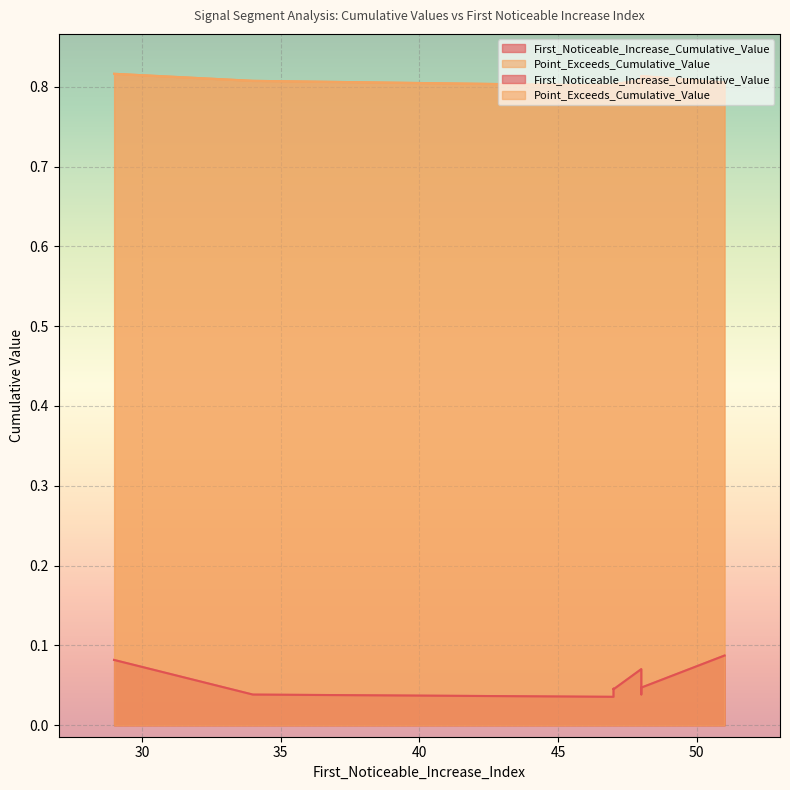

True or false: Point_Exceeds_Cumulative_Value and First_Noticeable_Increase_Cumulative_Value cross at least once.

False